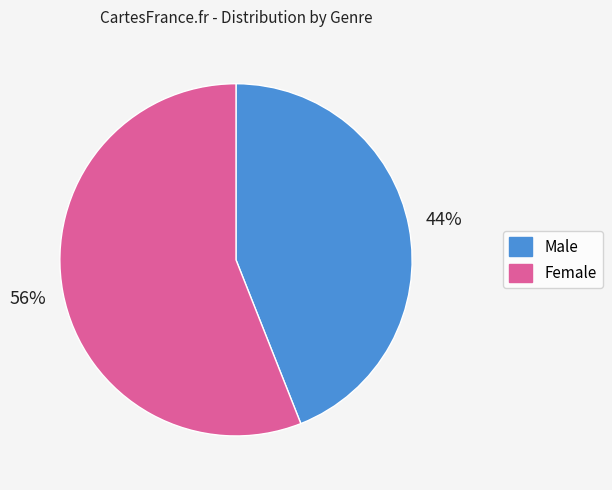

Is Female the majority of the pie?

Yes